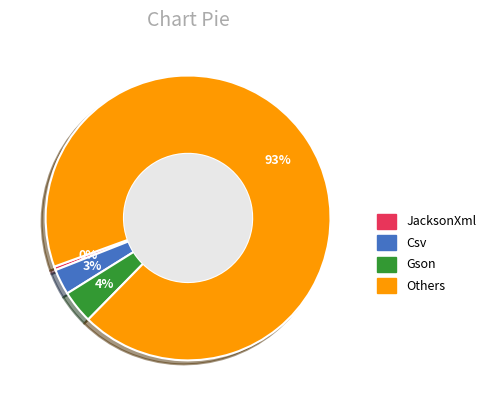

Which slice is the largest?

Others